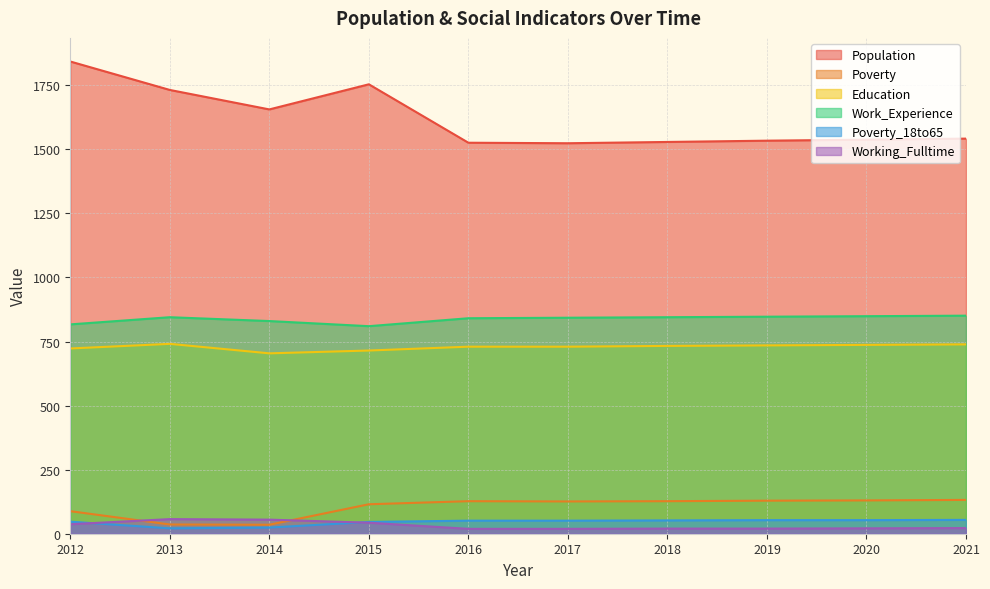

True or false: Population and Poverty cross at least once.

False